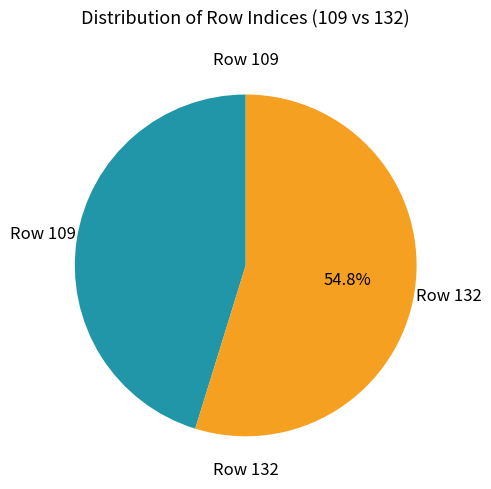

Is there a majority slice in this chart?

Yes